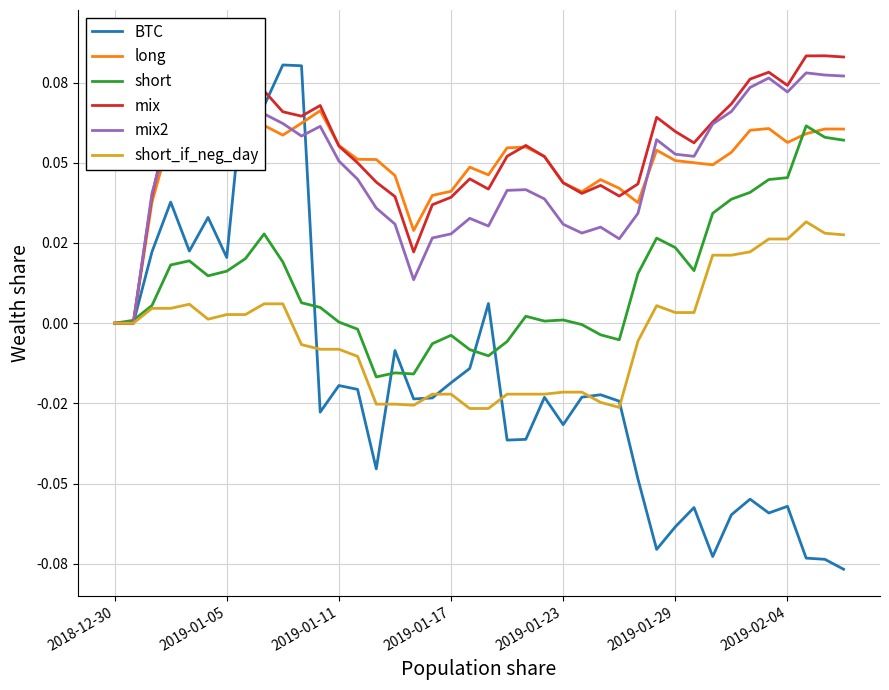

What is the smallest value displayed?

-0.1